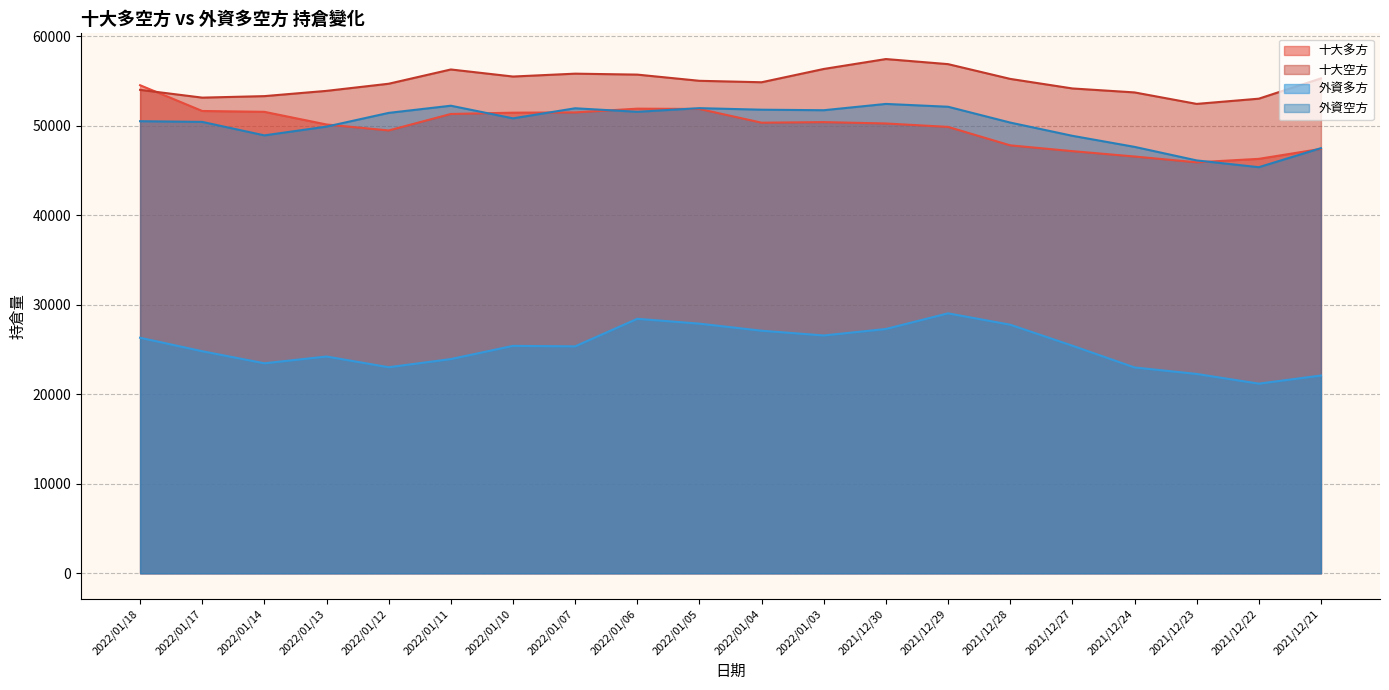

True or false: 外資多方 and 十大空方 intersect in this chart.

False